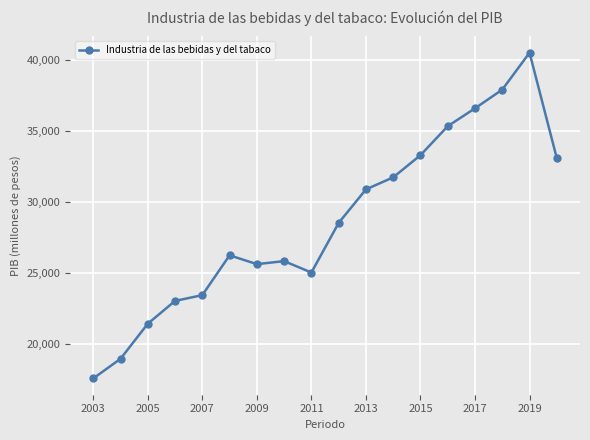

Reading left to right, transcribe all the data shown in this chart.

17574.4	18959.0	21430.9	23037.2	23445.9	26251.3	25628.1	25840.7	25037.3	28535.2	30894.3	31745.5	33306.1	35348.6	36609.6	37924.6	40527.1	33085.9